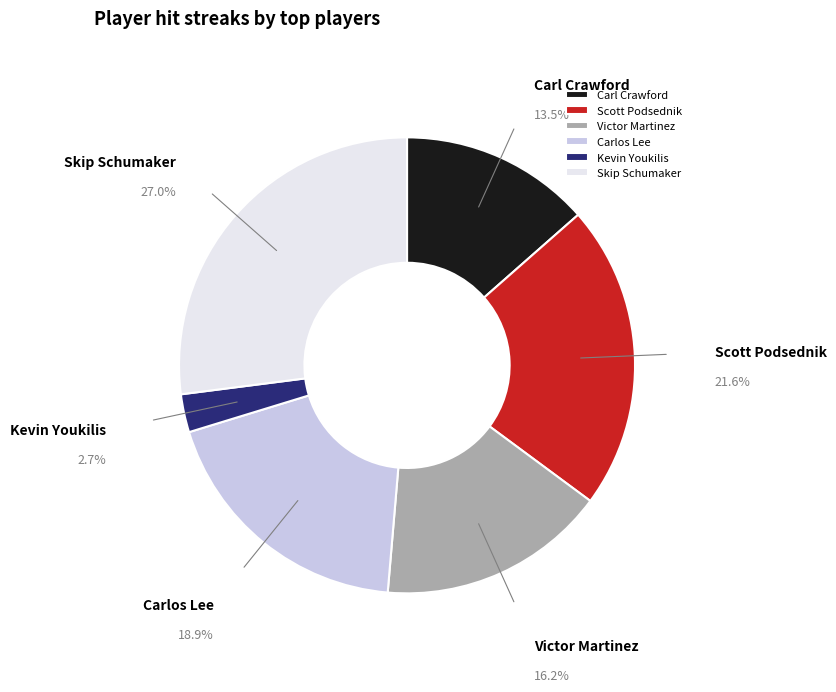

Is there a majority slice in this chart?

No